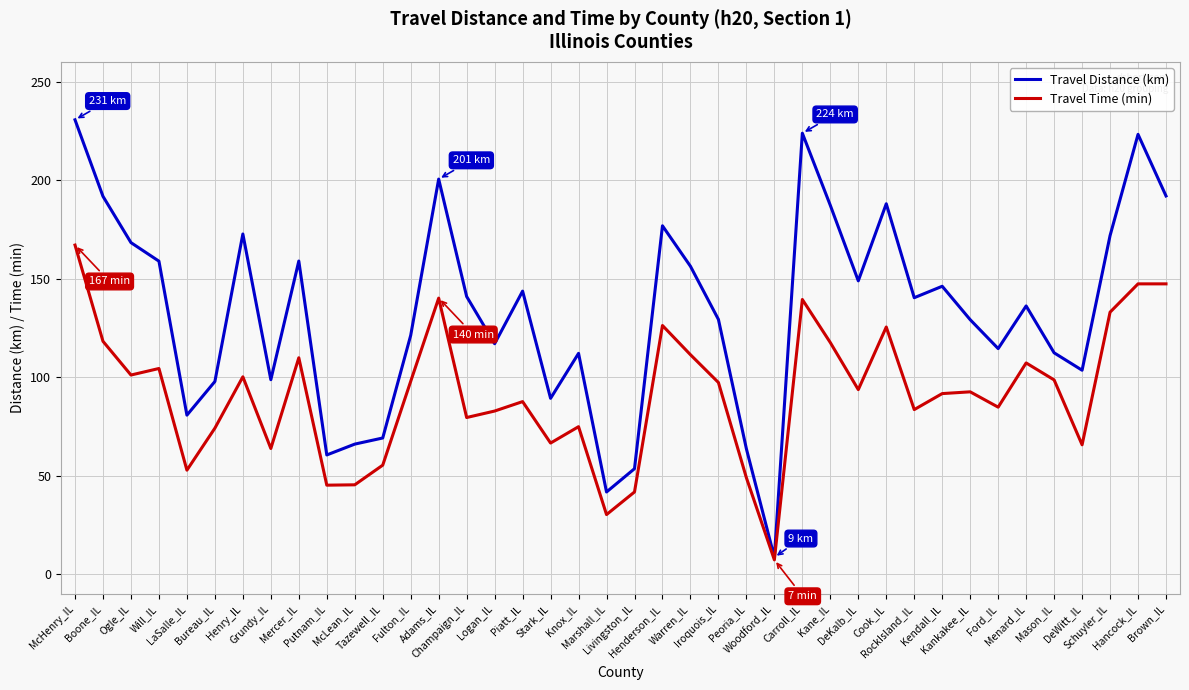

What is the sum of all Travel Time (min) values?

3658.2